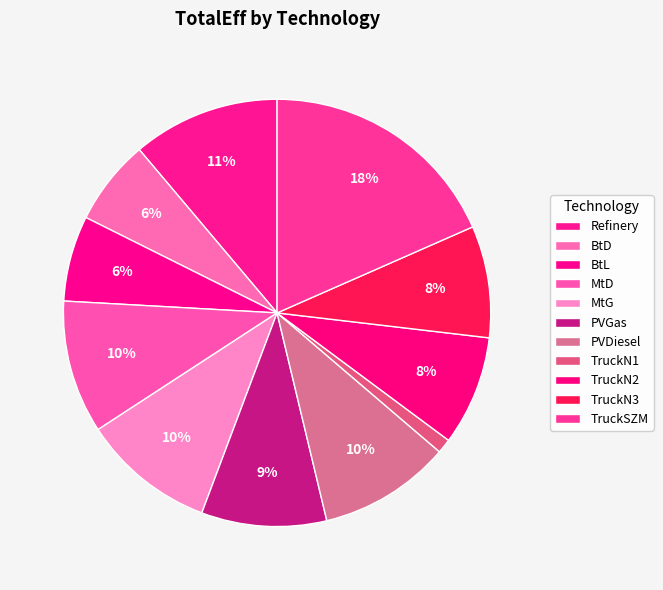

How many slices are in this pie chart?

11